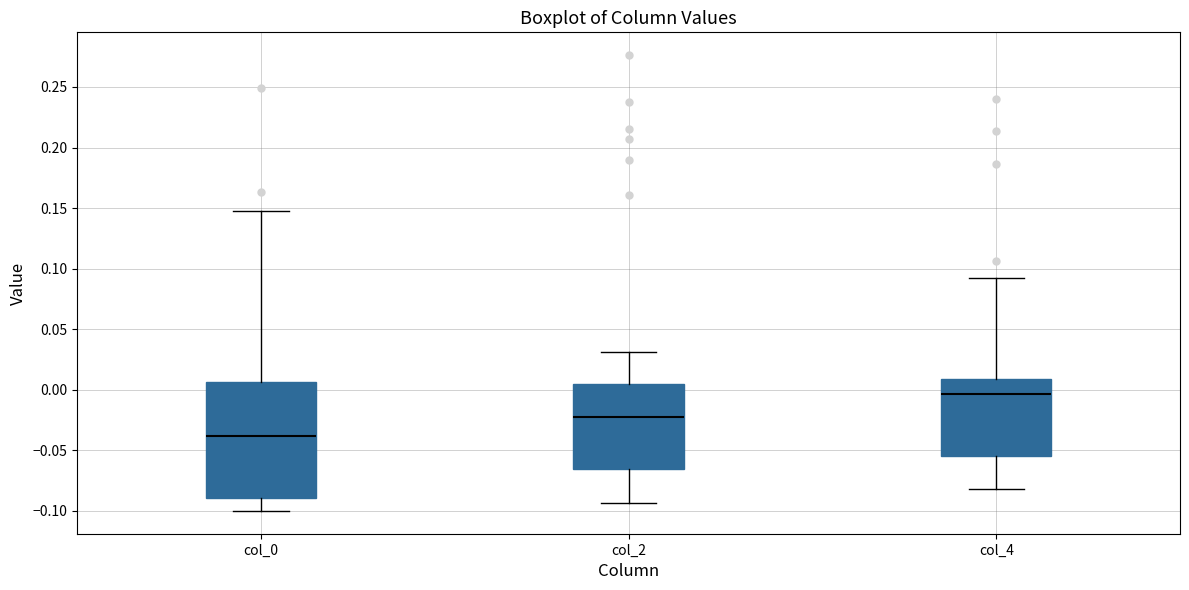

Which box has the lowest median line?

col_0